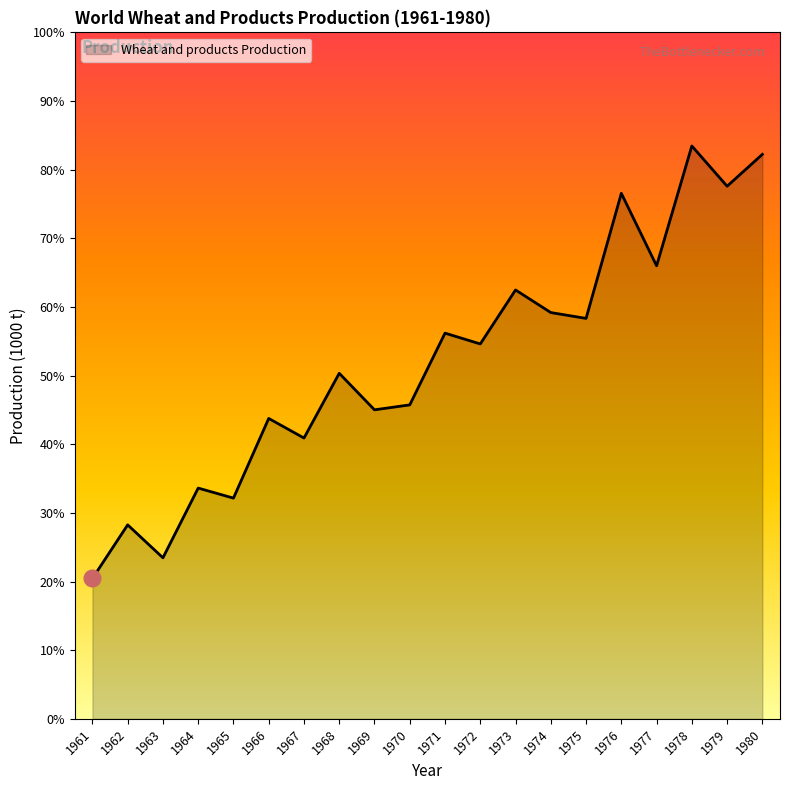

What is the change in value from 1971 to 1975?

+7516